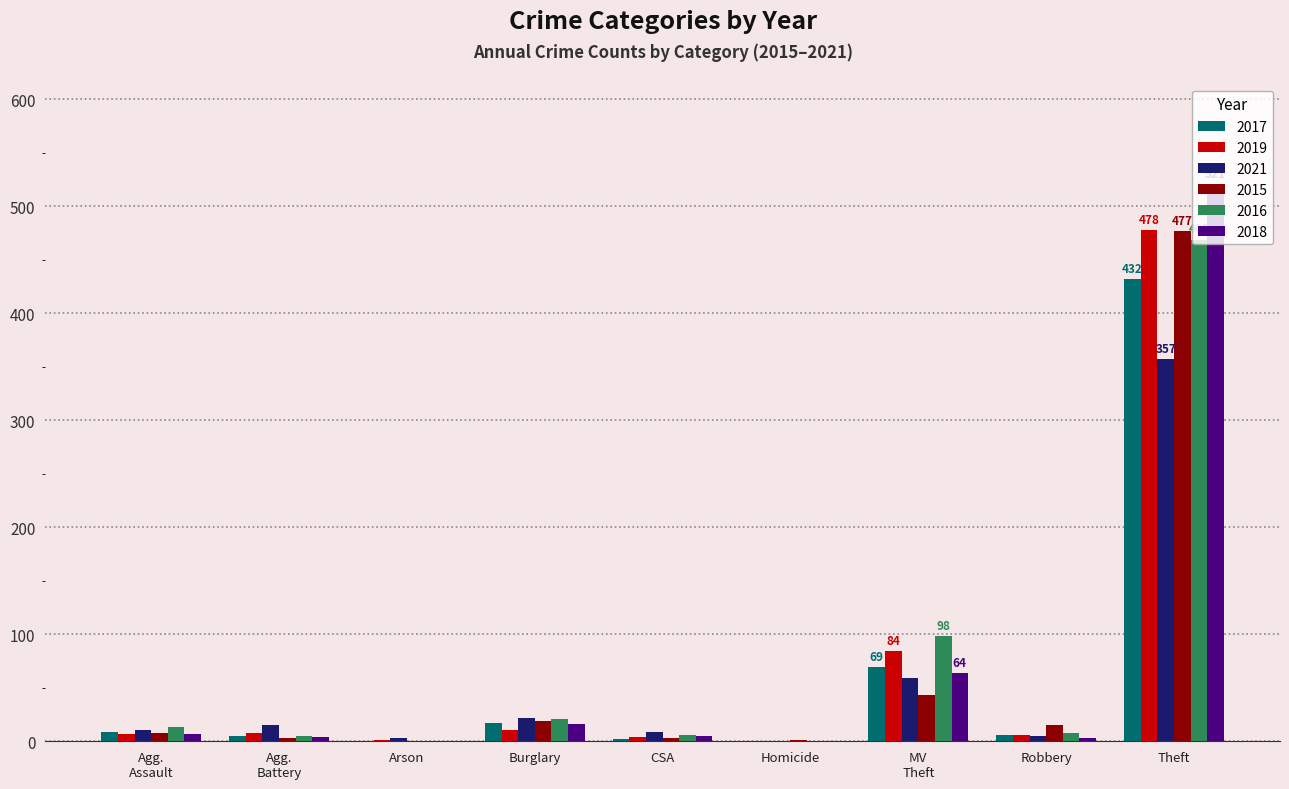

The 2017 series shows -200 at Homicide. True or false?

False